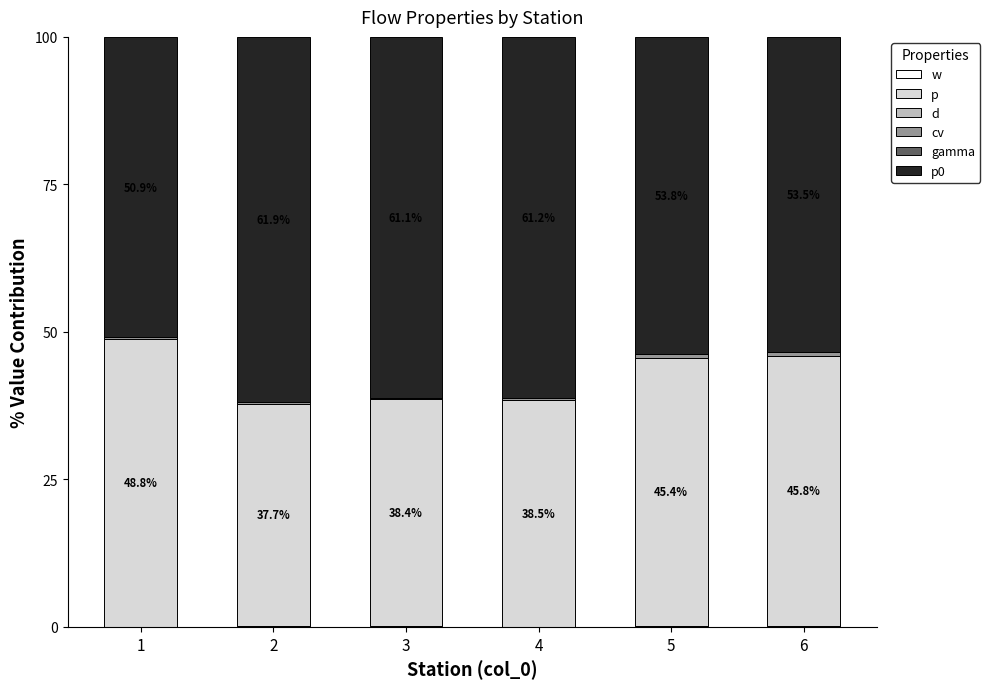

What is the difference between the second highest and second lowest values in the w series?

0.1